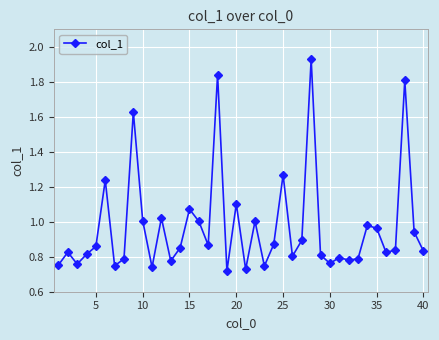

What is the sum of all values?

38.8